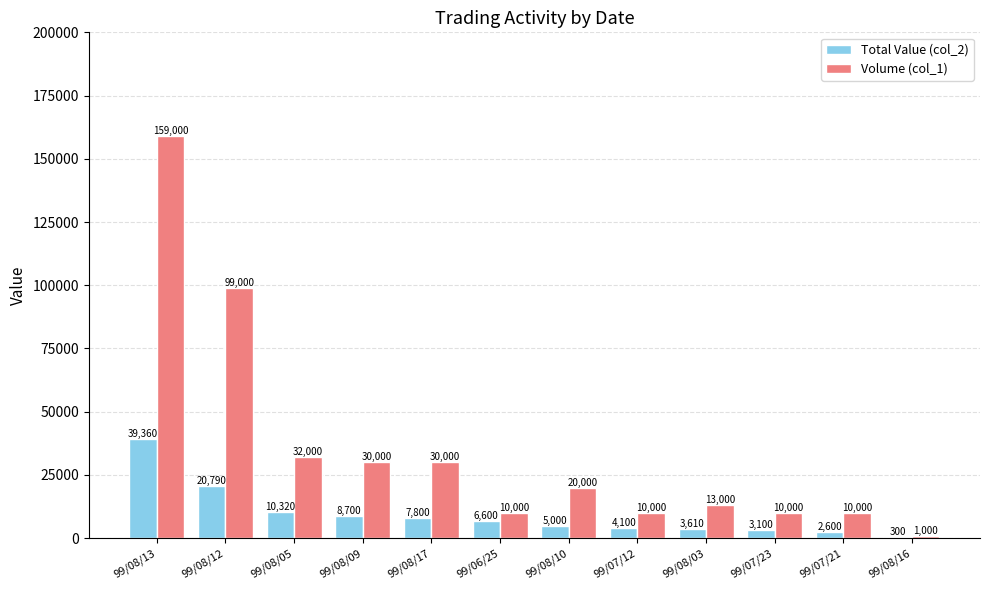

At which category is the sum across all series the highest?

99/08/13